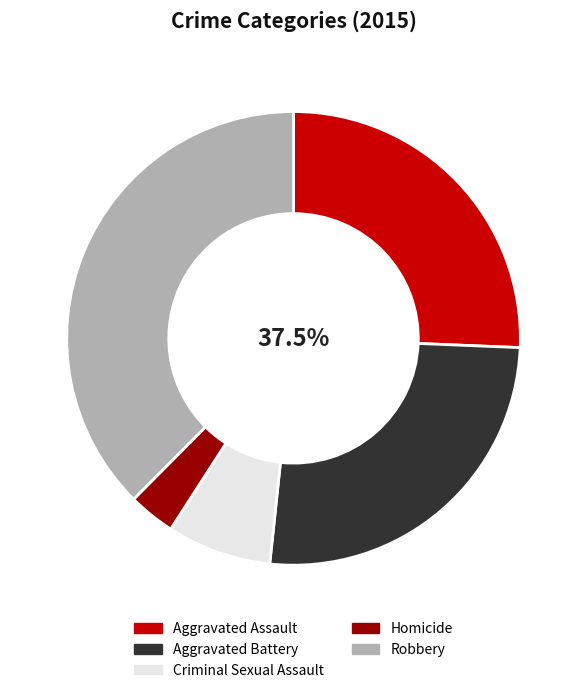

True or false: Criminal Sexual Assault accounts for 7% of the total.

True